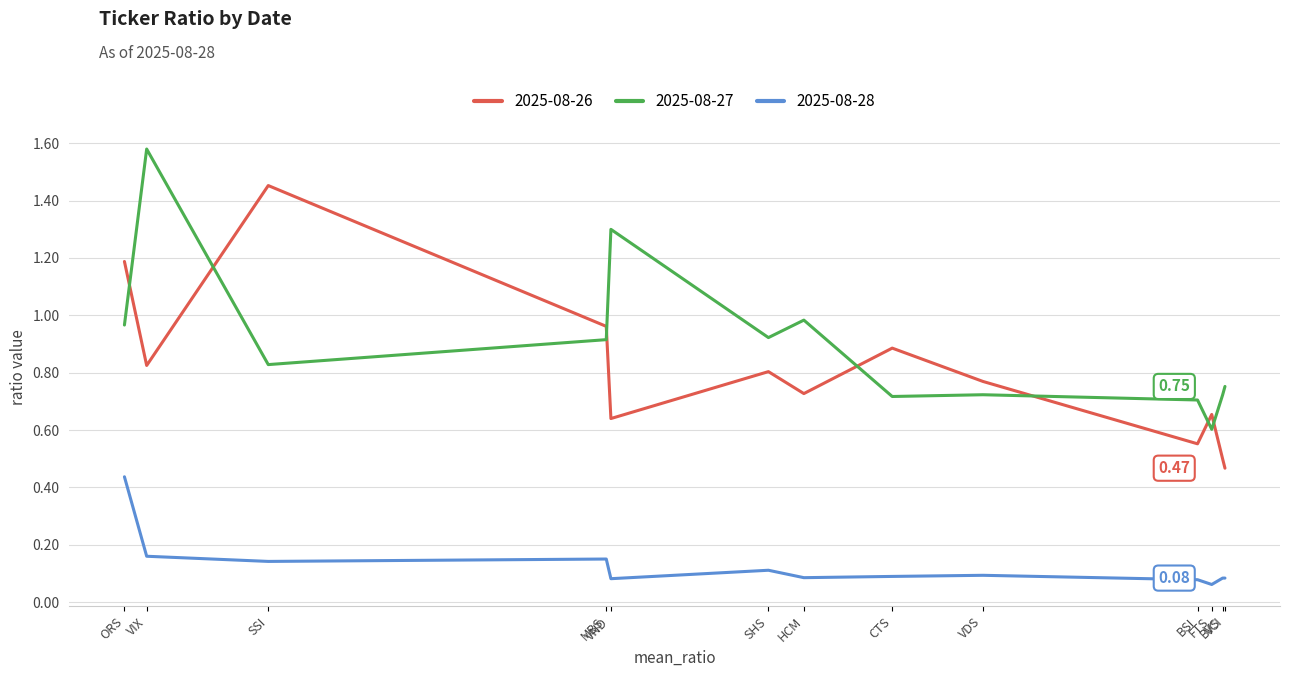

What are all the series names shown in the legend?

2025-08-26, 2025-08-27, 2025-08-28